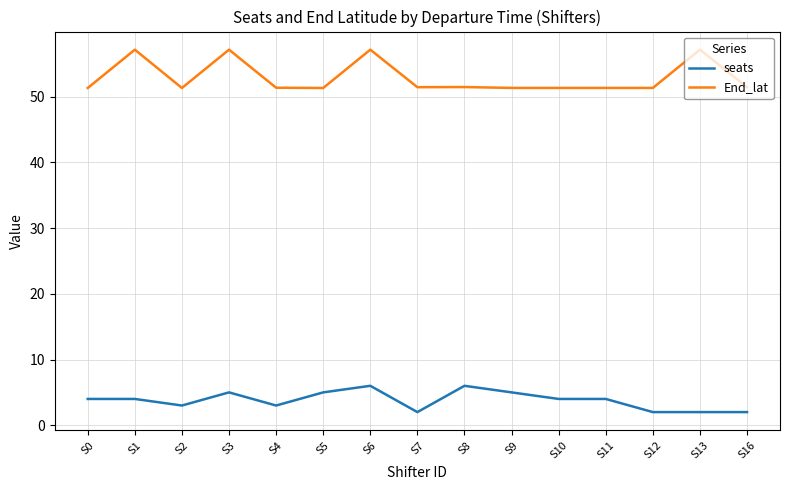

At how many categories does at least one series exceed 42?

15